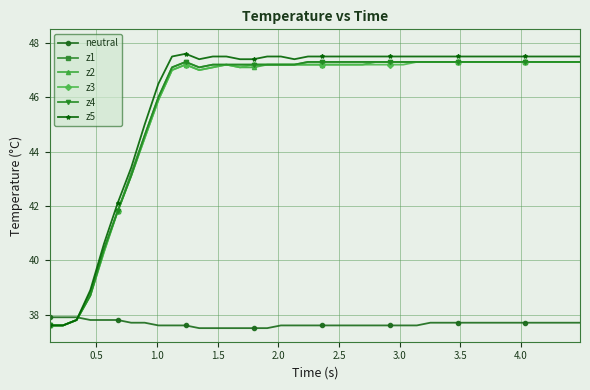

Does the chart have visible grid lines?

Yes